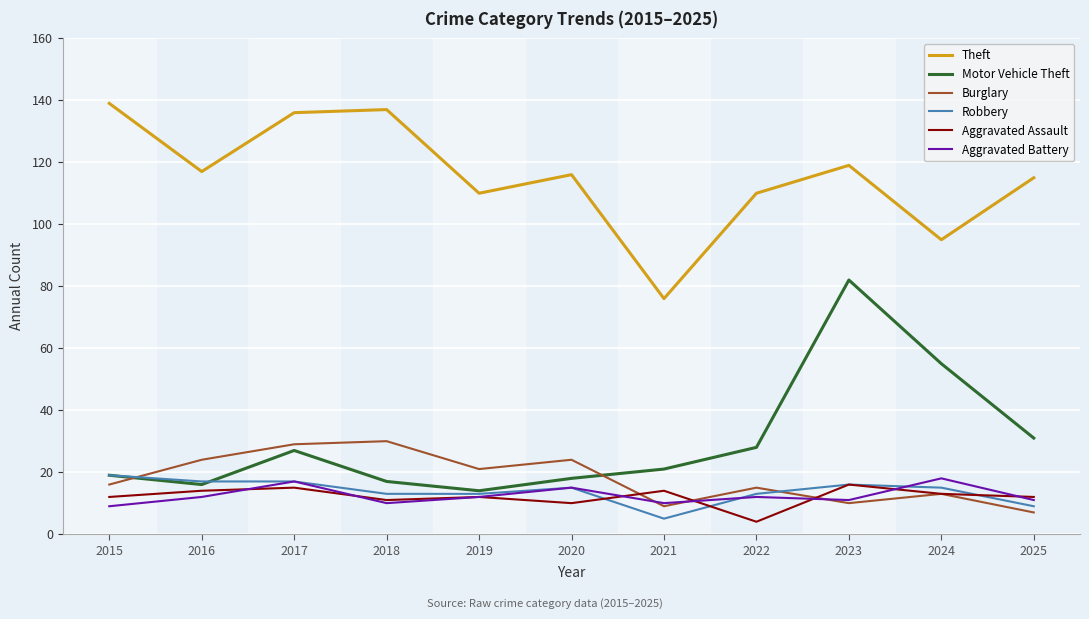

What is the minimum value for Robbery?

5